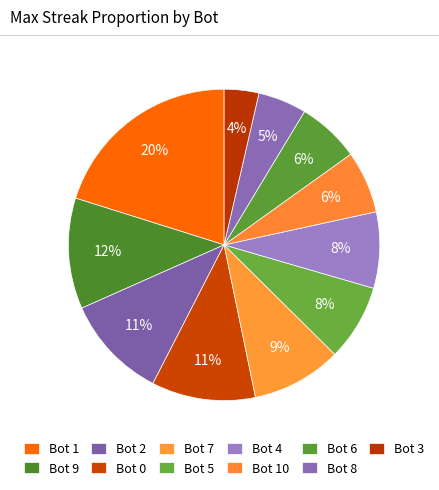

Count the number of slices in the pie.

11